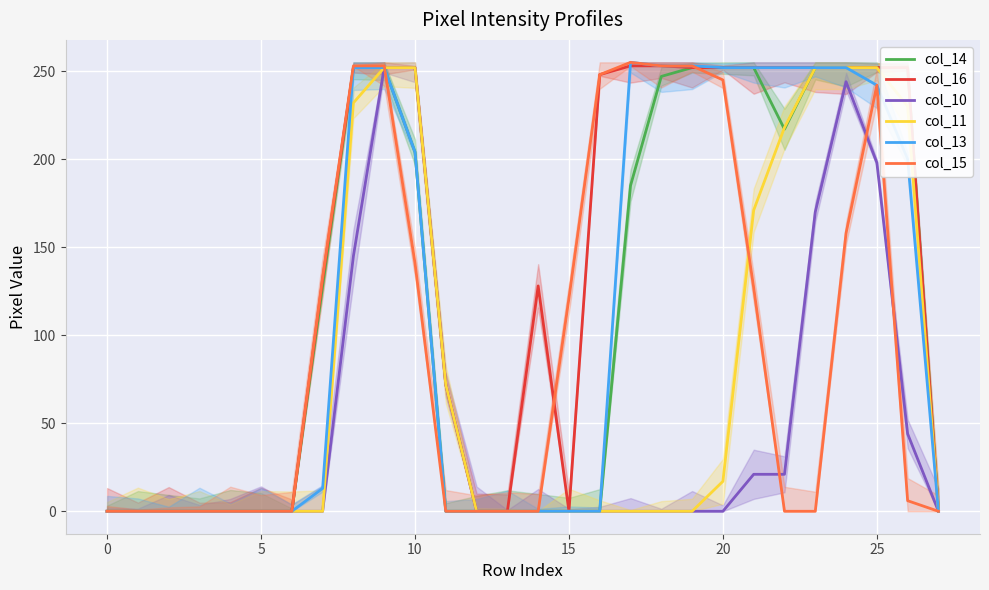

Does the chart display data point markers on the line(s)?

No